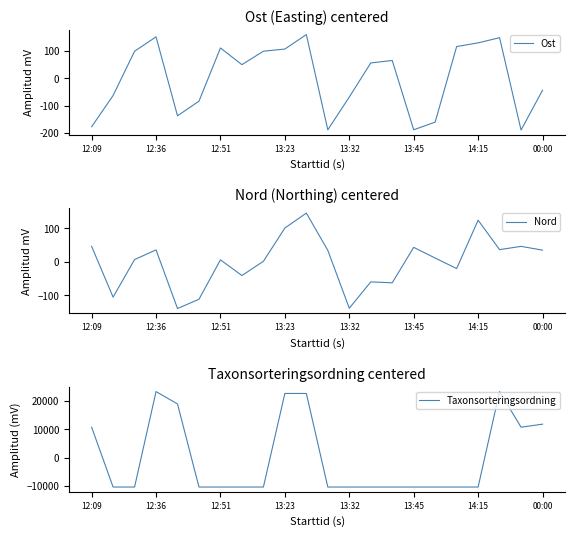

Which series has the largest range (max minus min)?

Taxonsorteringsordning